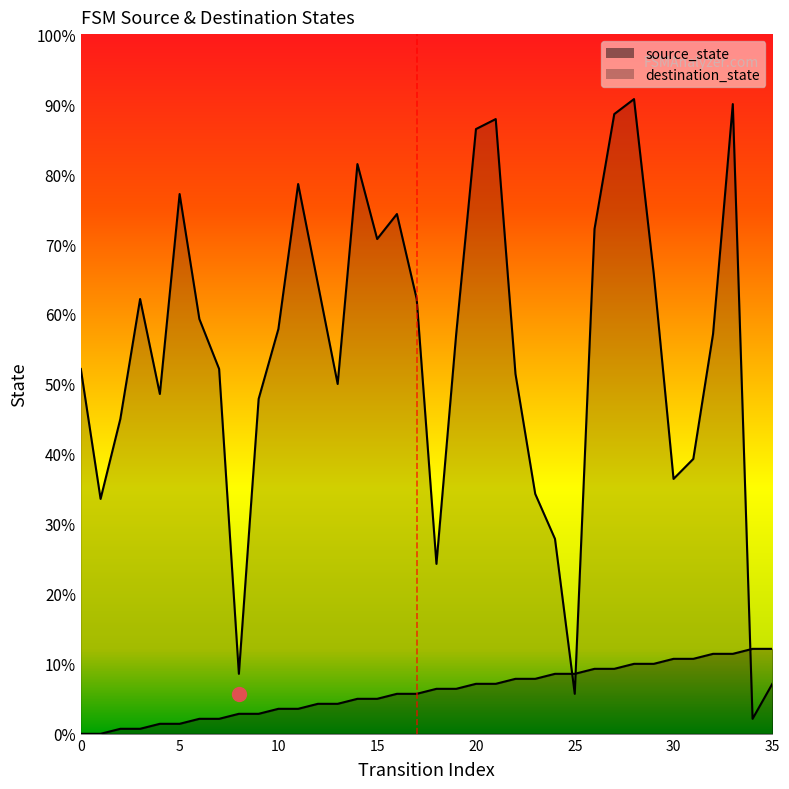

How many interior local valleys does the destination_state series have?

9